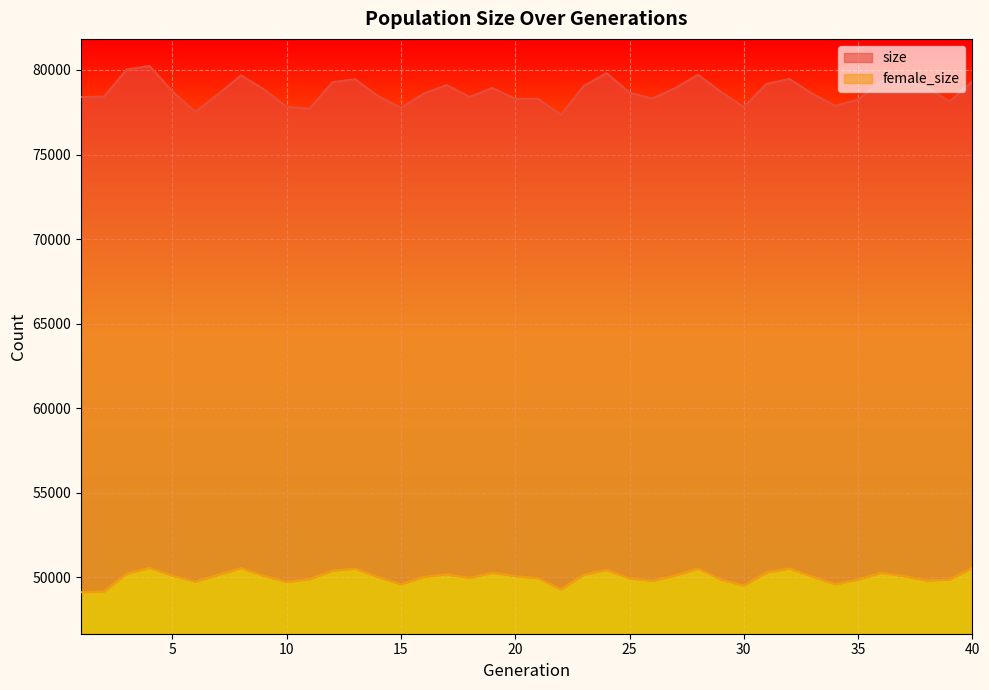

Rank the series by their average value, from lowest to highest.

female_size, size